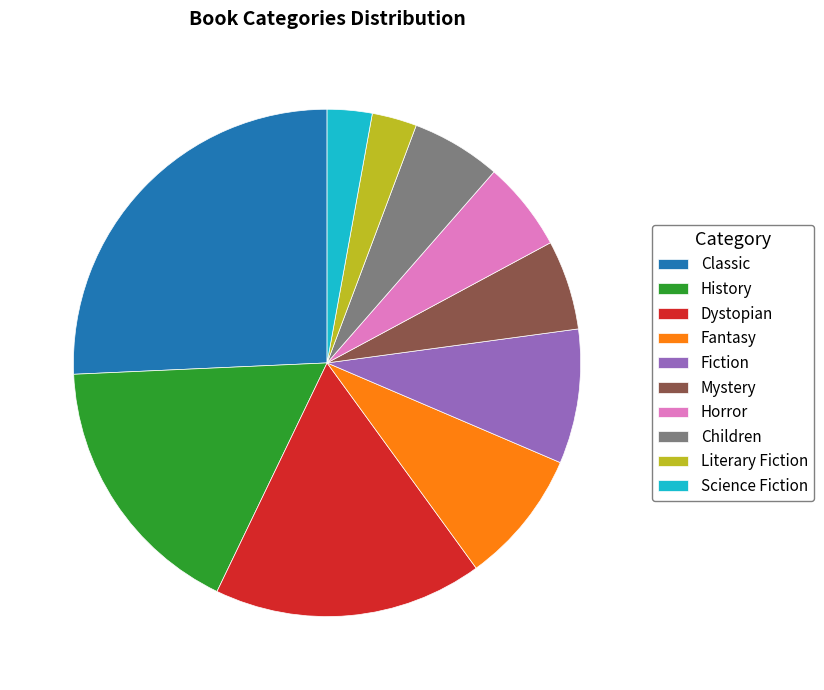

Does any single category account for the majority?

No